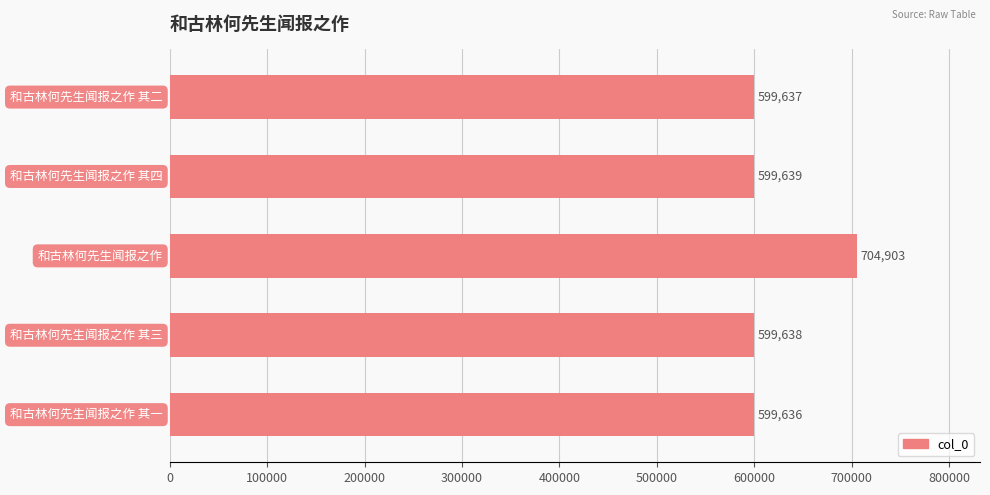

How many bars are there in total?

5